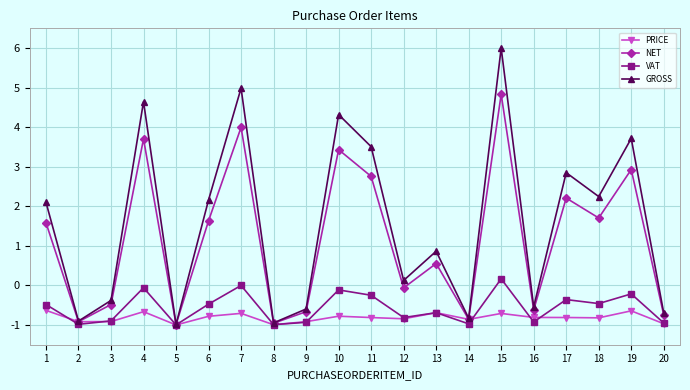

At 19, list the series in order from largest to smallest.

GROSS, NET, VAT, PRICE